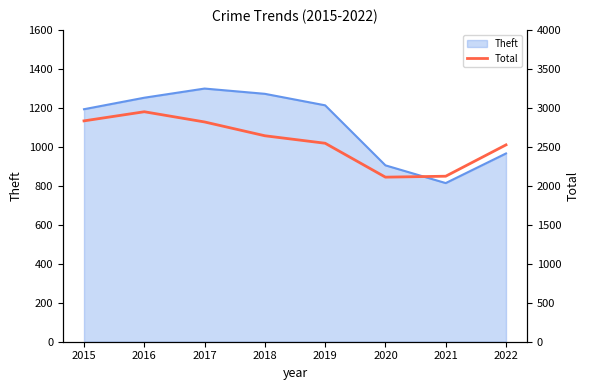

True or false: the data has more than 1 interior local peaks.

False